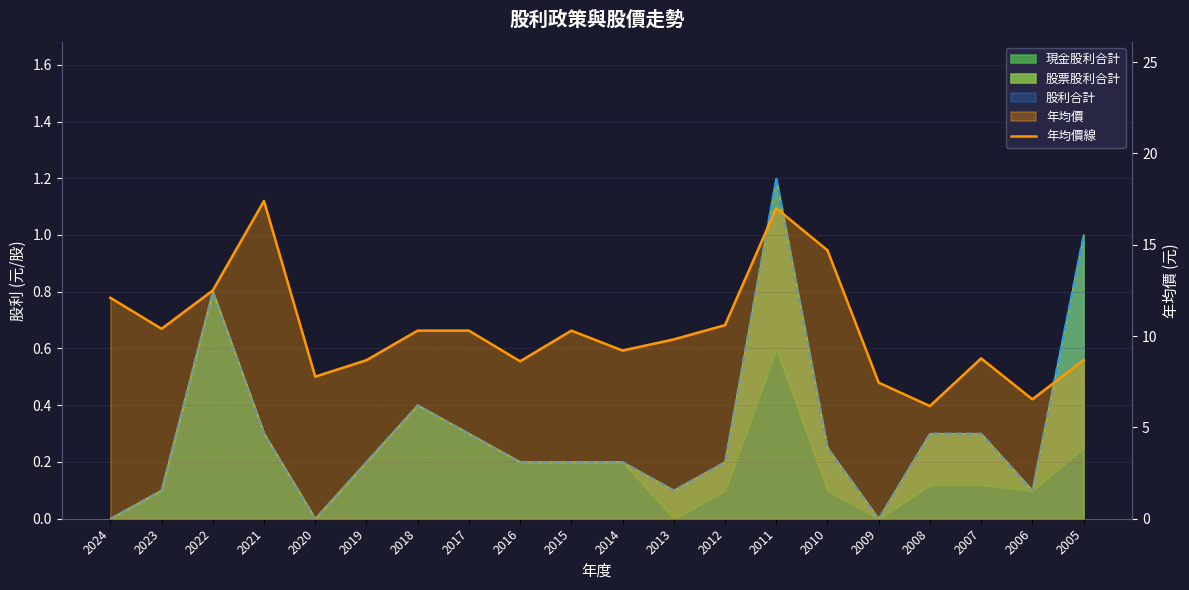

True or false: the data shows 16.6 at 2013.

False